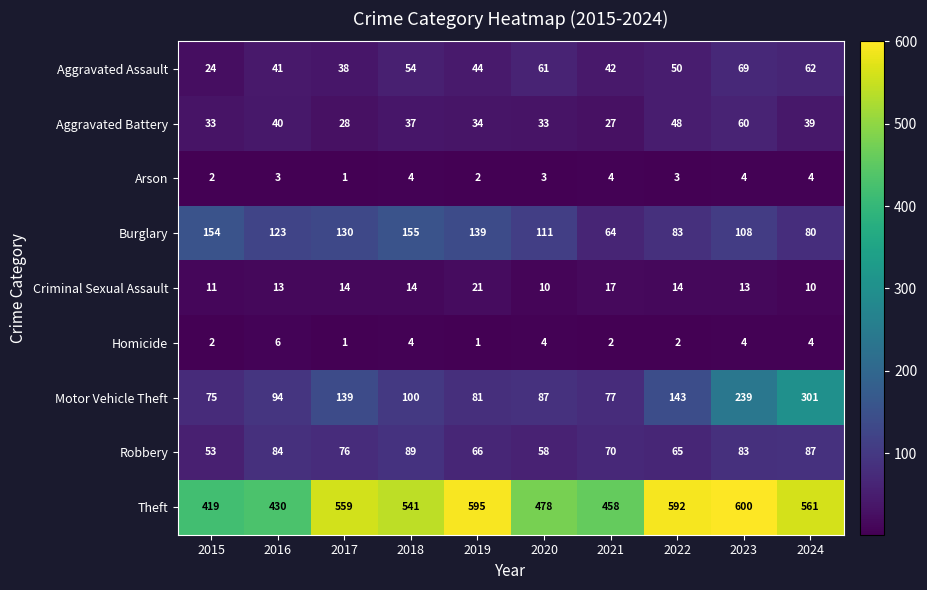

What is the highest value of the Robbery series?

89